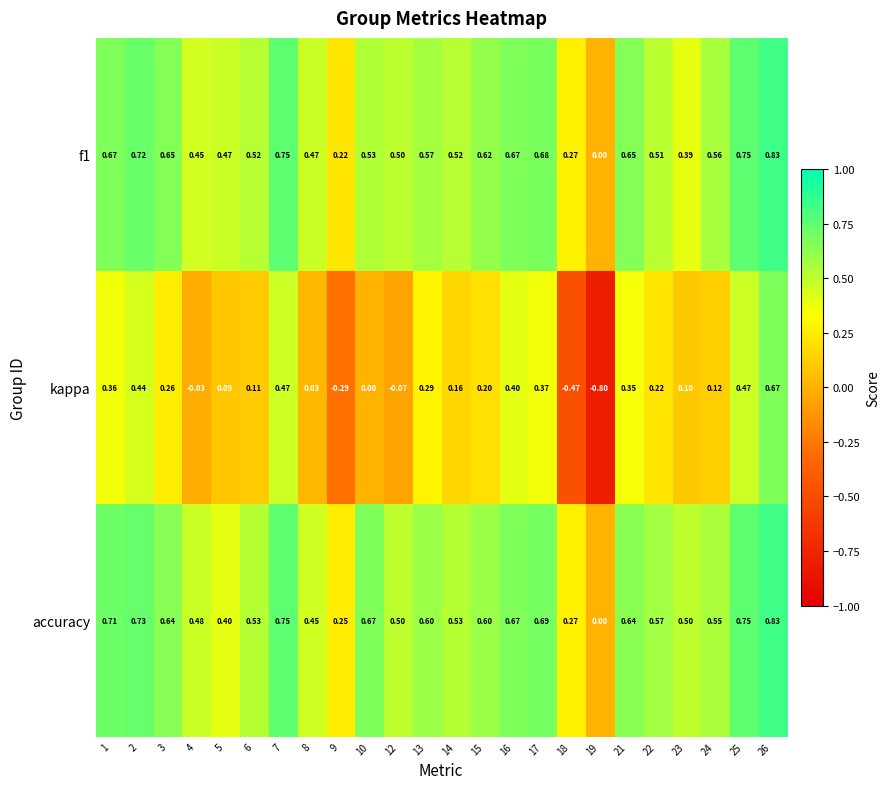

Which series changed the most between 1 and 17?

accuracy